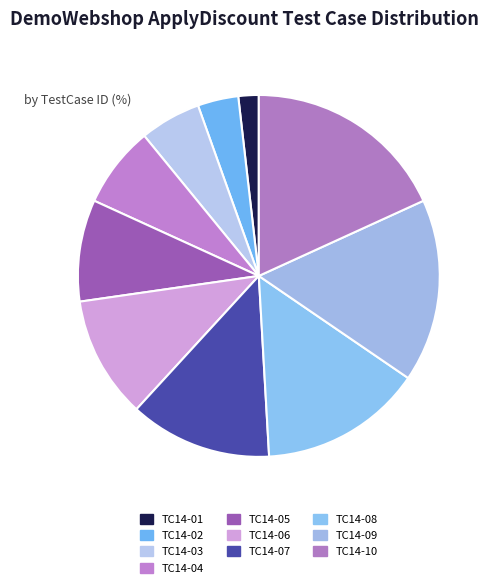

Approximately how many times larger is the value at TC14-03 compared to TC14-05?

0.6